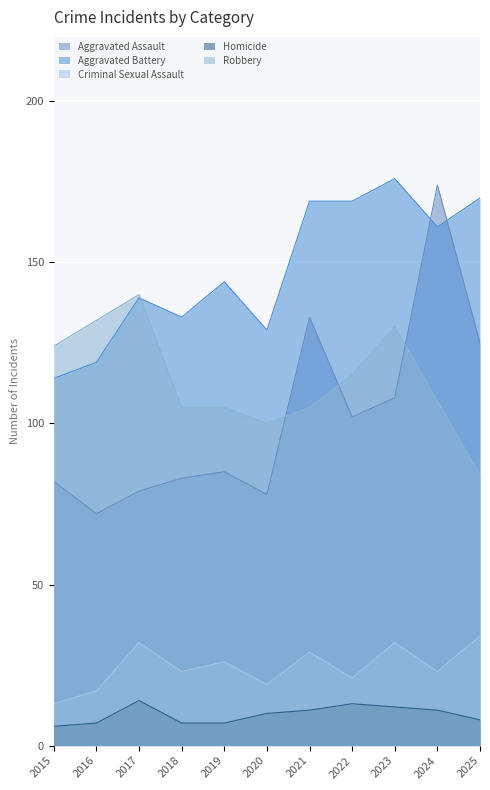

Which series has the largest range (max minus min)?

Aggravated Assault